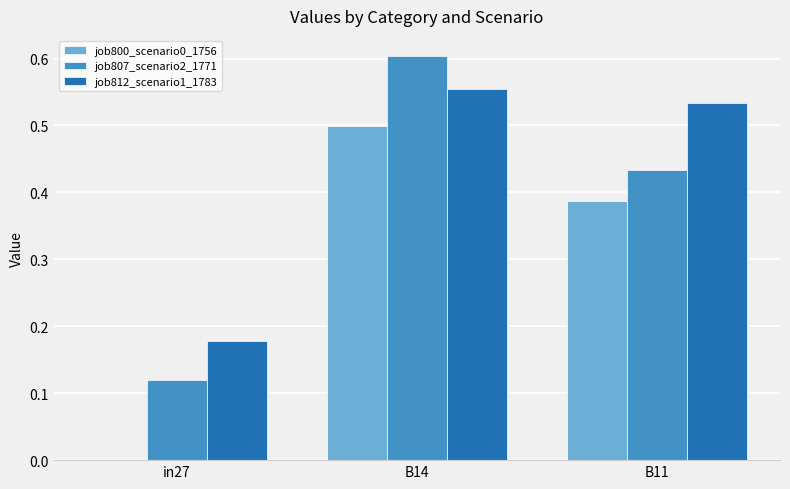

At which label does job807_scenario2_1771 reach its peak?

B14